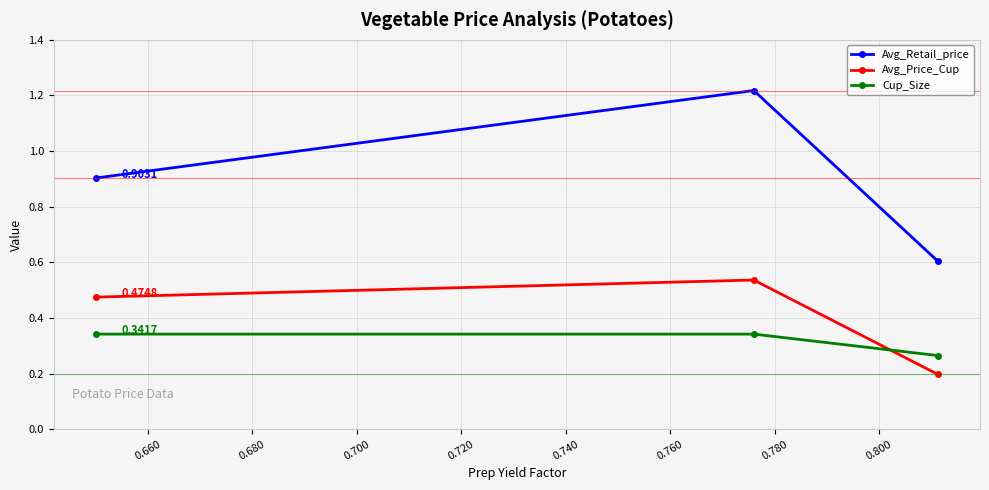

Which series has the largest range (max minus min)?

Avg_Retail_price